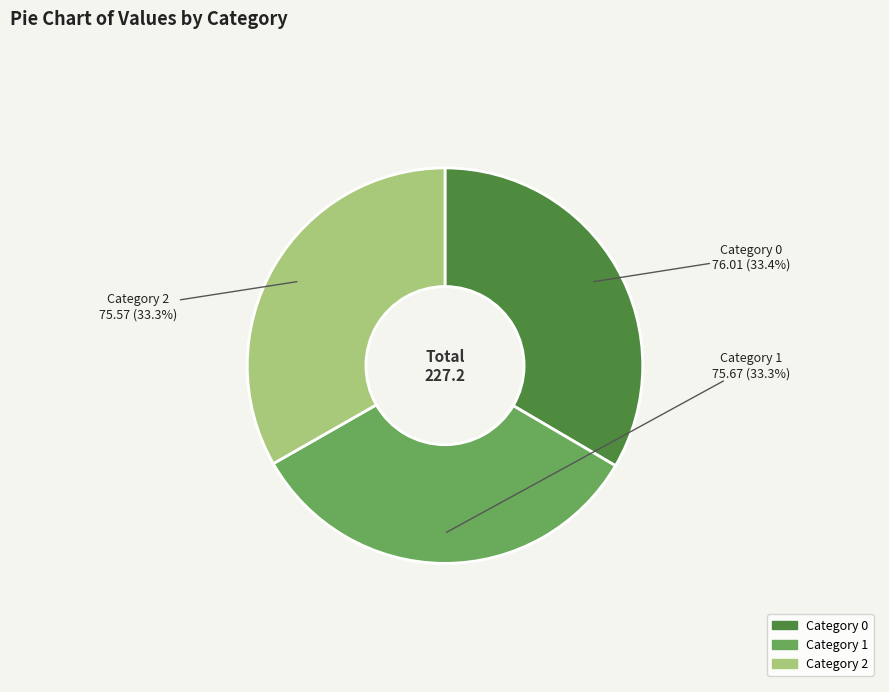

What is the total percentage of Category 2 and Category 1?

66.6%